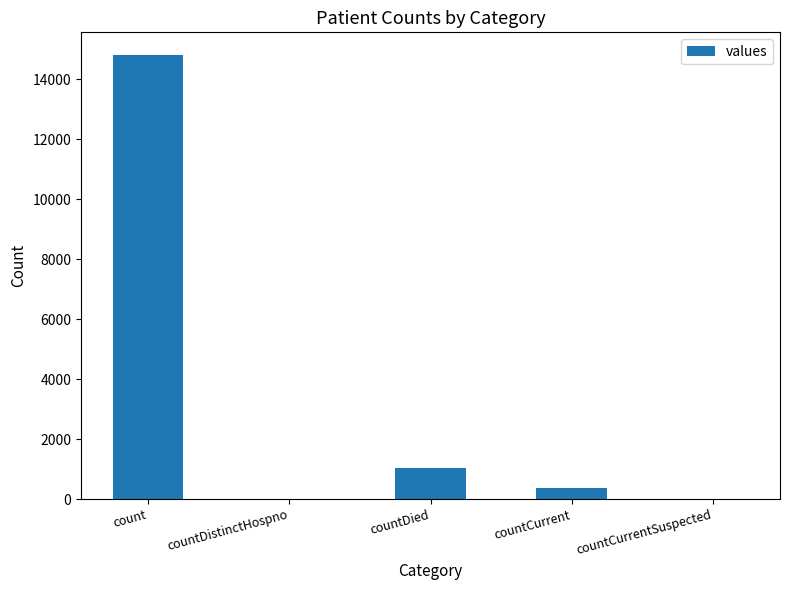

Are the bars grouped side by side (vs. stacked)?

No